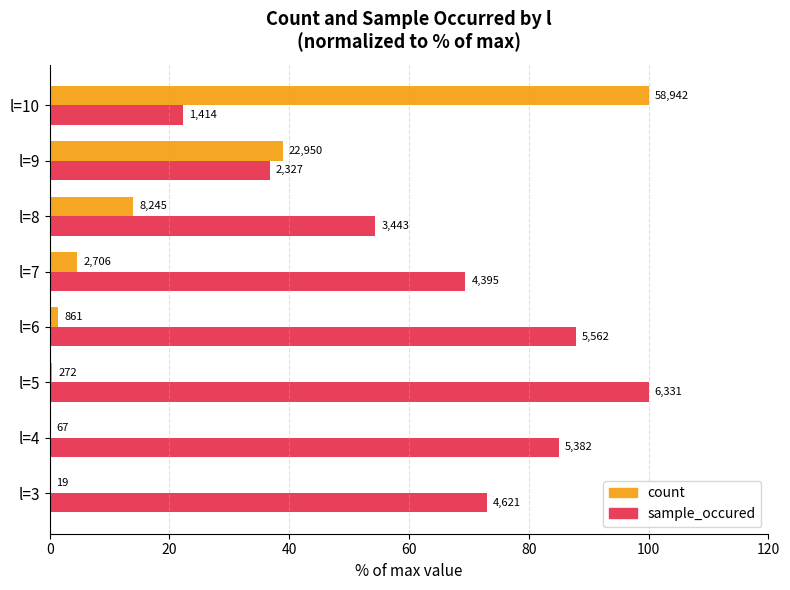

What is the value of the count bar at the 2nd from the left?

0.1